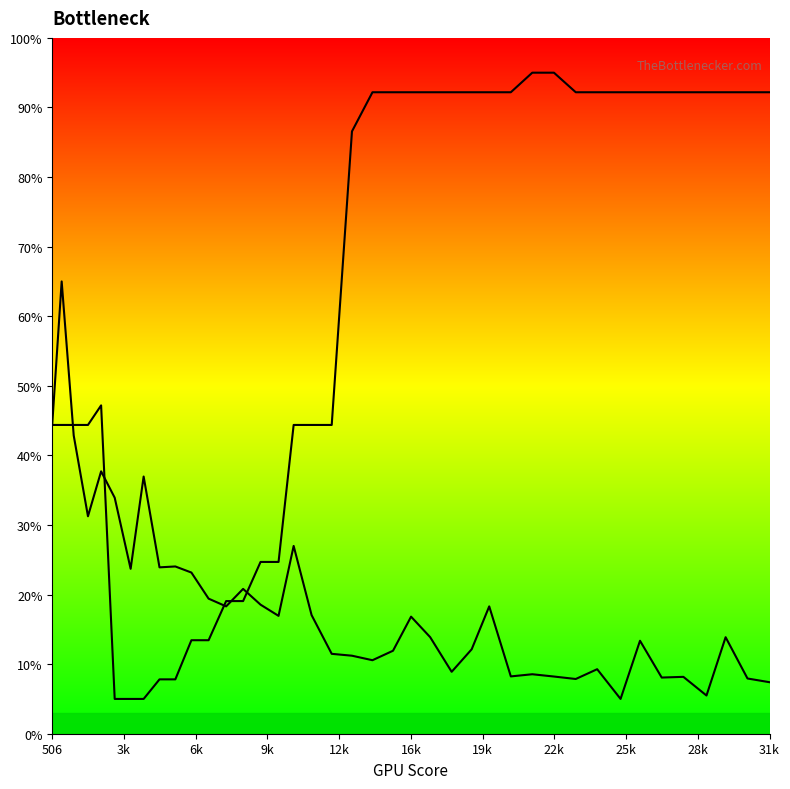

Which series has the largest total across all categories?

col_1